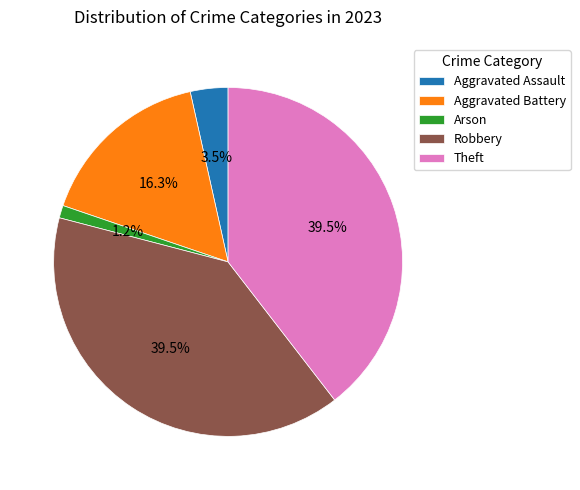

What is the smallest slice in the pie chart?

Arson